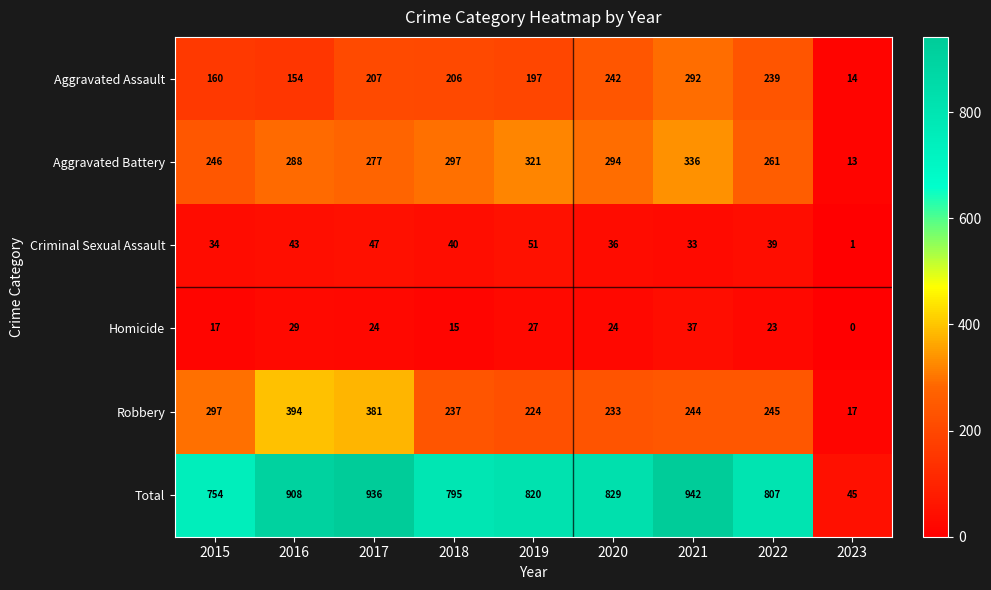

What is the difference between the maximum and minimum values in the Criminal Sexual Assault series?

50